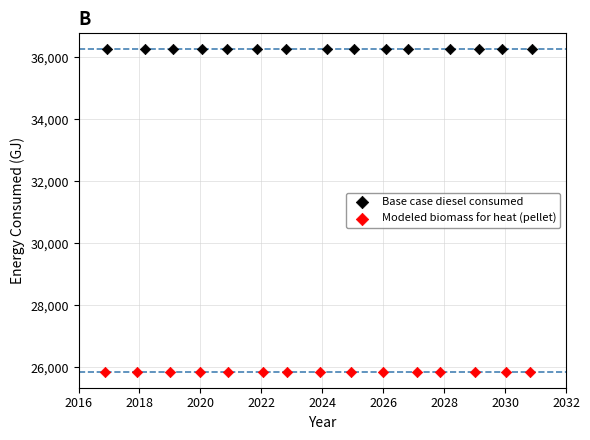

Which series contains the lowest Y value?

Modeled biomass for heat (pellet)